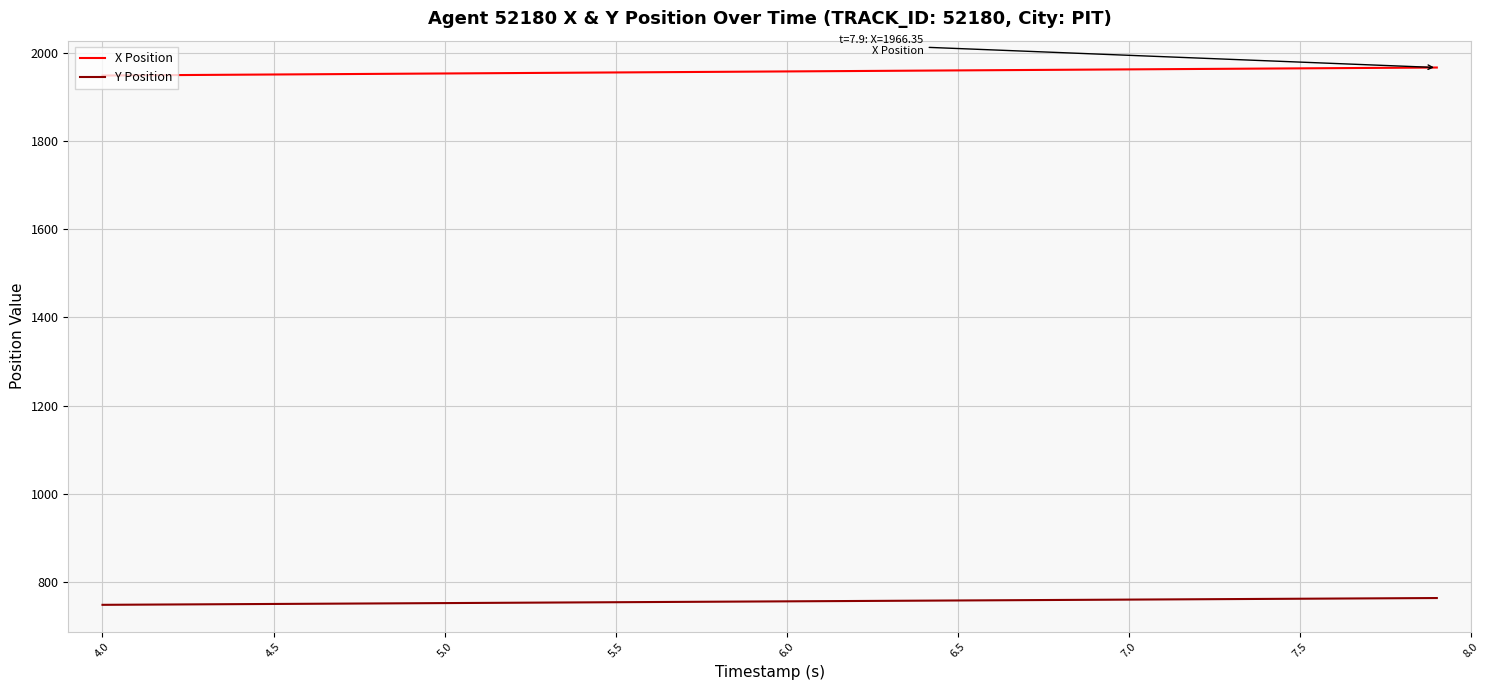

List the series in order of their peak value, highest first.

X Position, Y Position